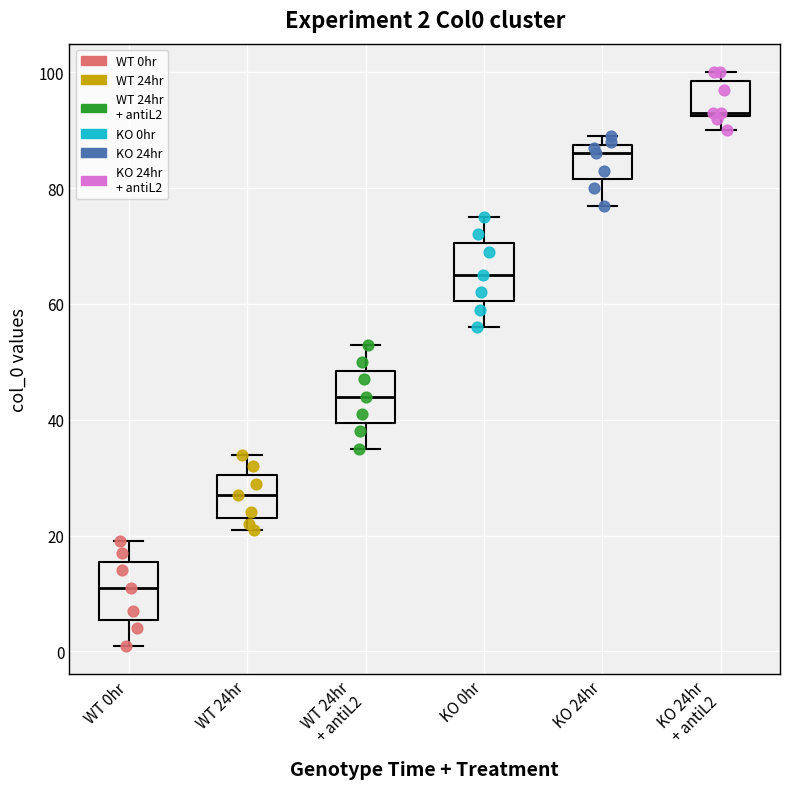

Which box has the lowest median line?

WT 0hr